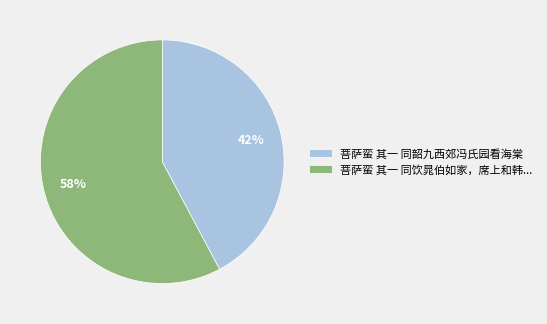

Approximately how many times larger is the value at 菩萨蛮 其一 同饮晁伯如家，席上和韩... compared to 菩萨蛮 其一 同韶九西郊冯氏园看海棠?

1.4